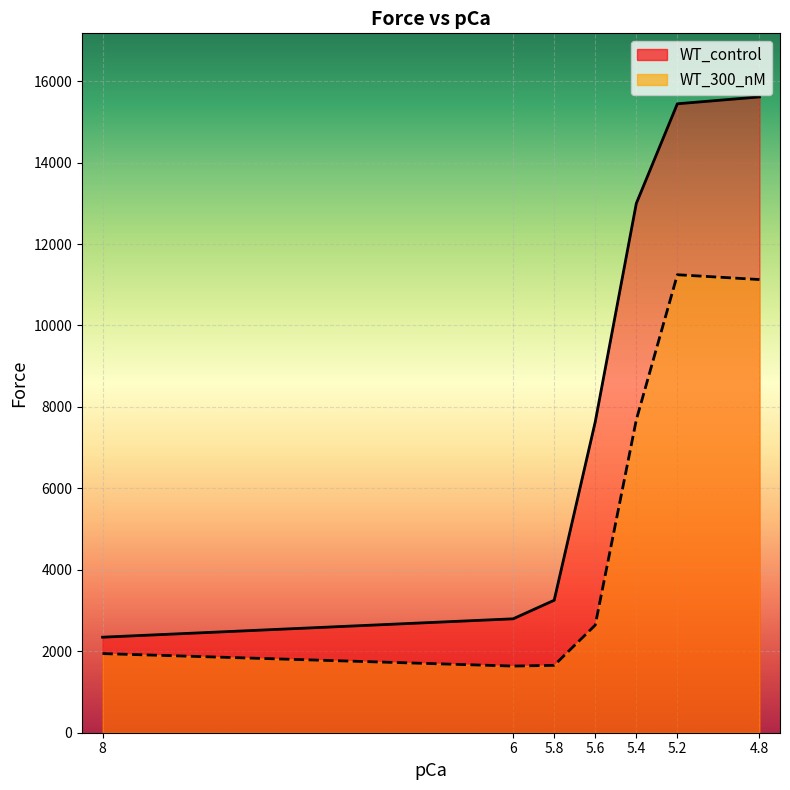

What is the minimum value shown in the chart?

1636.7